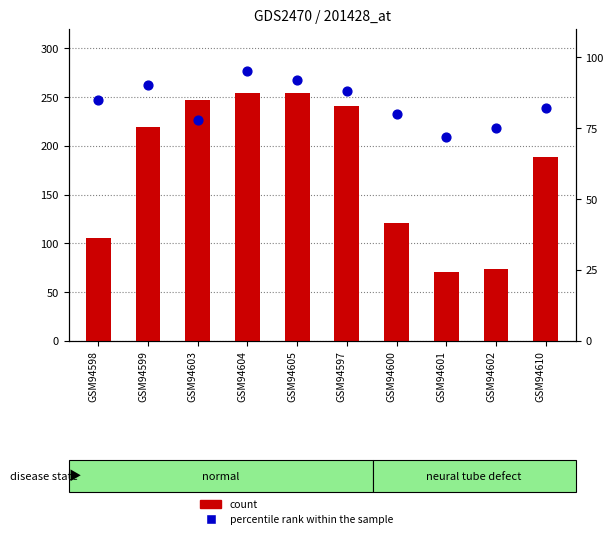

Which series has the largest Y range (max minus min)?

count